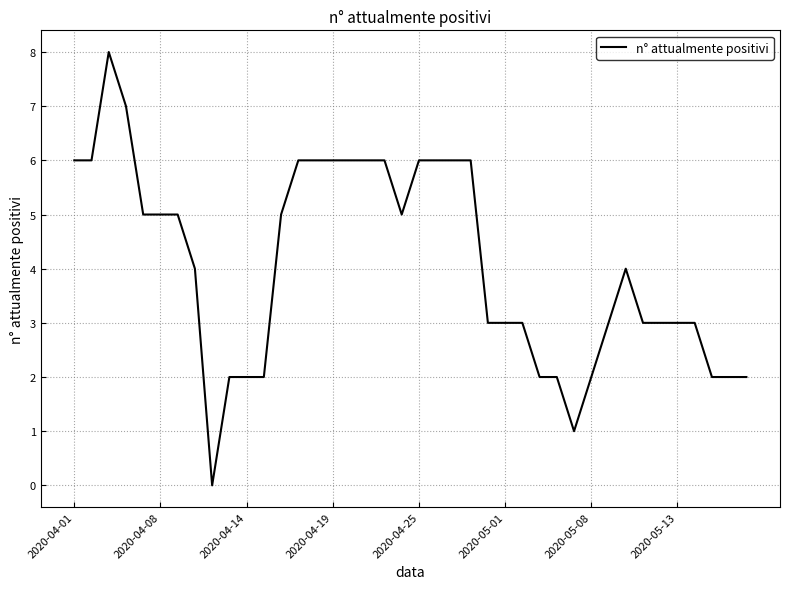

At which label does the data first exceed 4?

2020-04-01